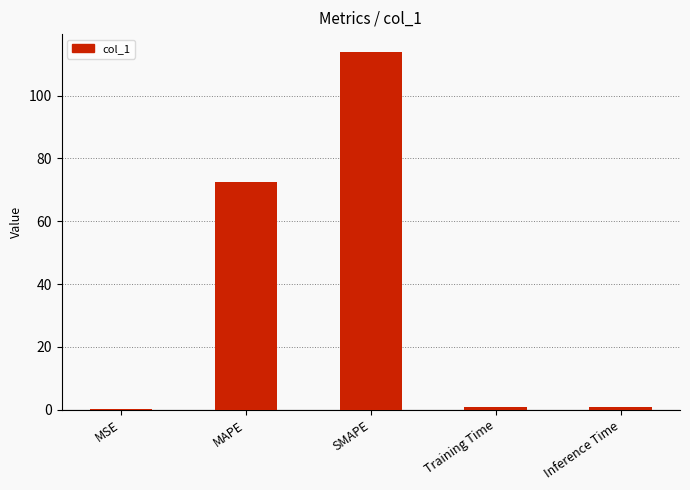

Where is the data nearest to the value 57?

MAPE